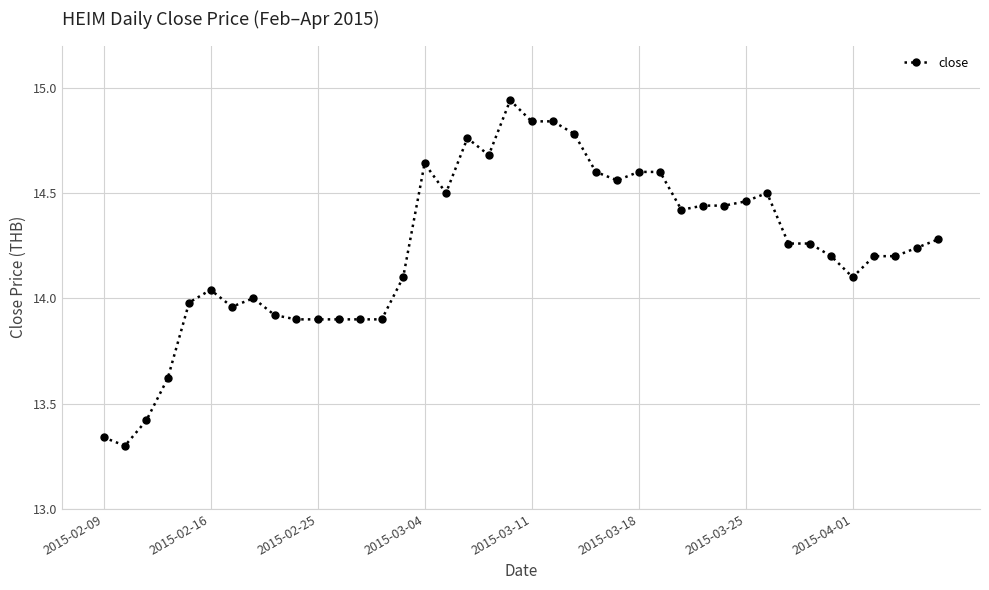

True or false: there are more than 0 points higher than both neighbors.

True